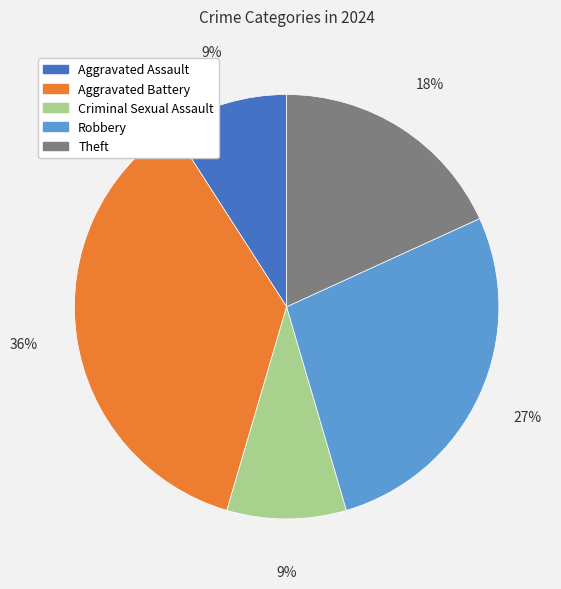

What is the largest slice in the pie chart?

Aggravated Battery